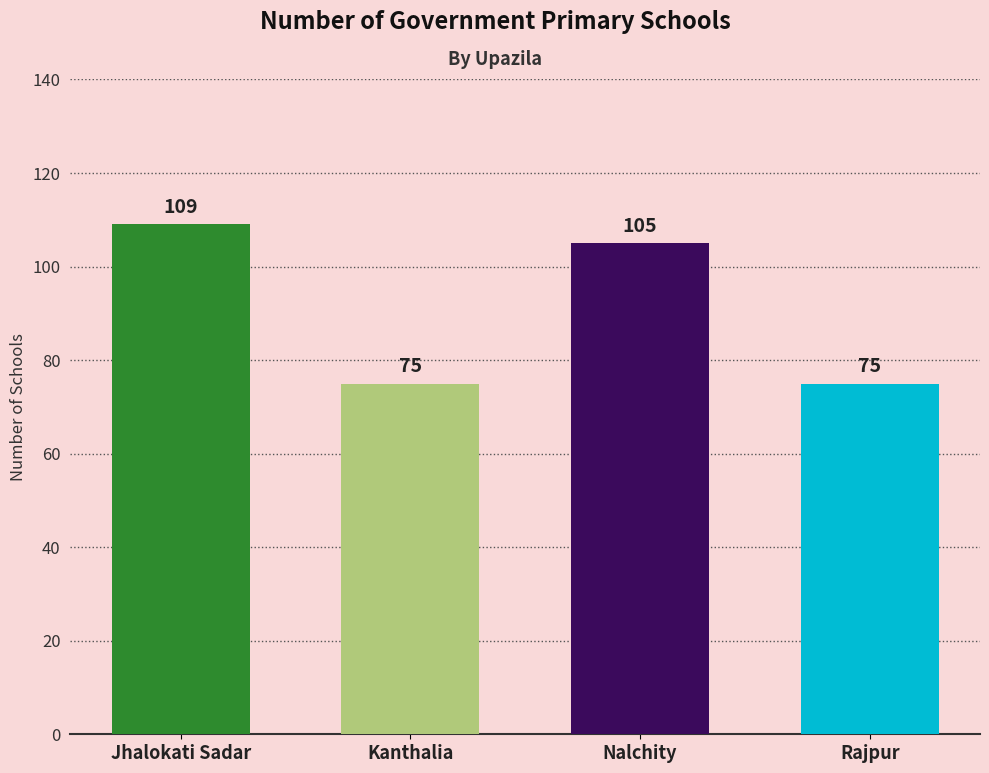

True or false: the data shows 75 at Rajpur.

True